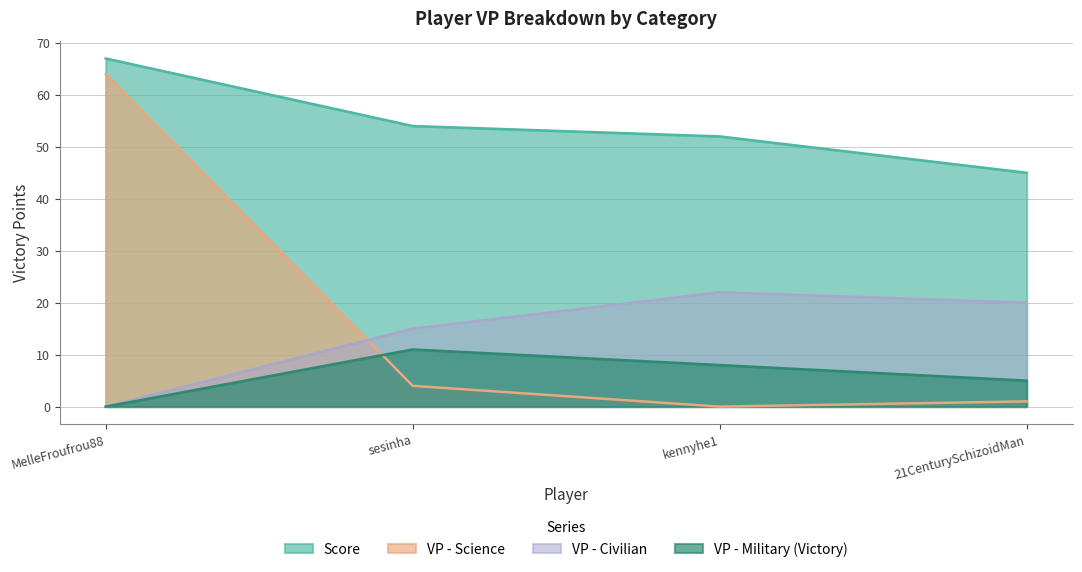

What is the spread (max minus min) of values at kennyhe1?

52